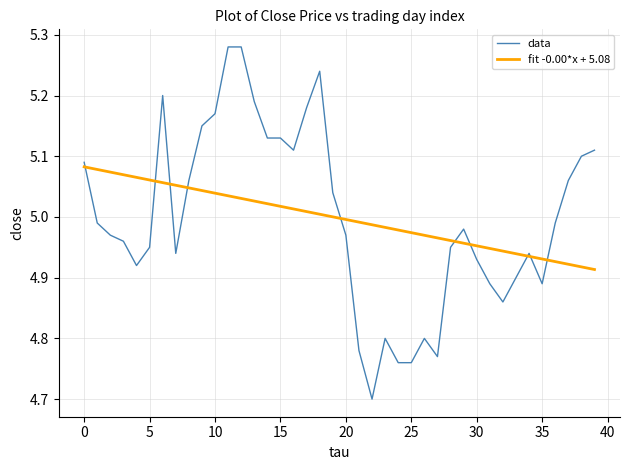

Which series has the widest spread of values?

data